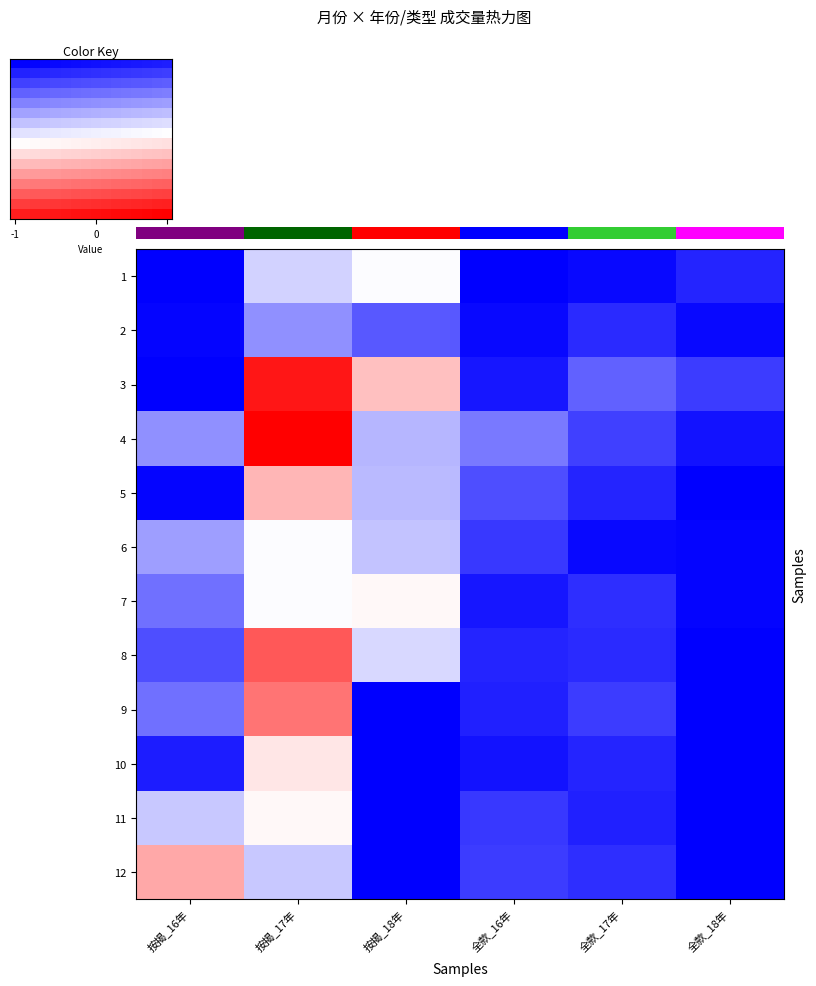

Reading right to left, extract all data points from this chart.

1: 全款_18年=-0.9	全款_17年=-1.0	全款_16年=-1.0	按揭_18年=-0.0	按揭_17年=-0.2	按揭_16年=-1.0
2: 全款_18年=-1.0	全款_17年=-0.8	全款_16年=-1.0	按揭_18年=-0.7	按揭_17年=-0.4	按揭_16年=-1.0
3: 全款_18年=-0.8	全款_17年=-0.6	全款_16年=-0.9	按揭_18年=0.2	按揭_17年=0.9	按揭_16年=-1.0
4: 全款_18年=-0.9	全款_17年=-0.7	全款_16年=-0.5	按揭_18年=-0.3	按揭_17年=1.0	按揭_16年=-0.4
5: 全款_18年=-1.0	全款_17年=-0.9	全款_16年=-0.7	按揭_18年=-0.3	按揭_17年=0.3	按揭_16年=-1.0
6: 全款_18年=-1.0	全款_17年=-1.0	全款_16年=-0.8	按揭_18年=-0.2	按揭_17年=-0.0	按揭_16年=-0.4
7: 全款_18年=-1.0	全款_17年=-0.8	全款_16年=-0.9	按揭_18年=0.0	按揭_17年=-0.0	按揭_16年=-0.6
8: 全款_18年=-1.0	全款_17年=-0.8	全款_16年=-0.9	按揭_18年=-0.2	按揭_17年=0.7	按揭_16年=-0.7
9: 全款_18年=-1.0	全款_17年=-0.8	全款_16年=-0.9	按揭_18年=-1.0	按揭_17年=0.5	按揭_16年=-0.6
10: 全款_18年=-1.0	全款_17年=-0.9	全款_16年=-0.9	按揭_18年=-1.0	按揭_17年=0.1	按揭_16年=-0.9
11: 全款_18年=-1.0	全款_17年=-0.9	全款_16年=-0.8	按揭_18年=-1.0	按揭_17年=0.0	按揭_16年=-0.2
12: 全款_18年=-1.0	全款_17年=-0.8	全款_16年=-0.8	按揭_18年=-1.0	按揭_17年=-0.2	按揭_16年=0.3